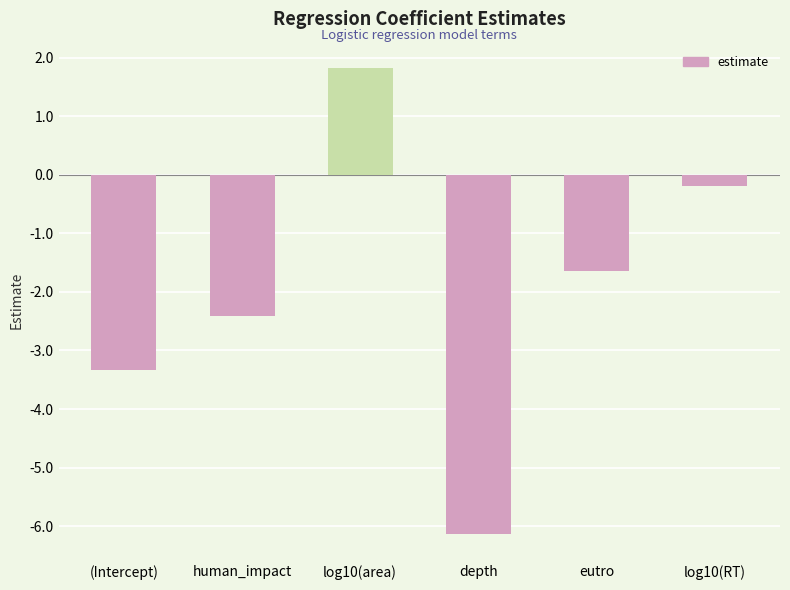

Between log10(RT) and eutro, which is larger?

log10(RT)